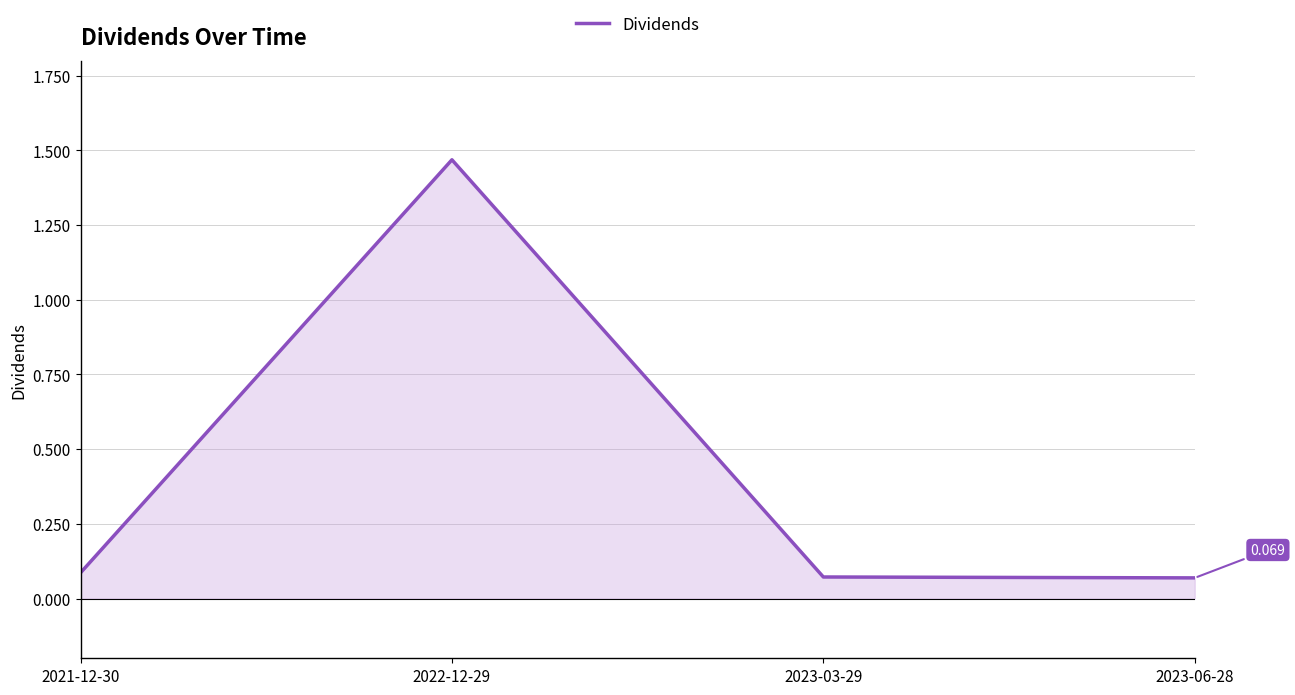

Where is the first local maximum?

2022-12-29